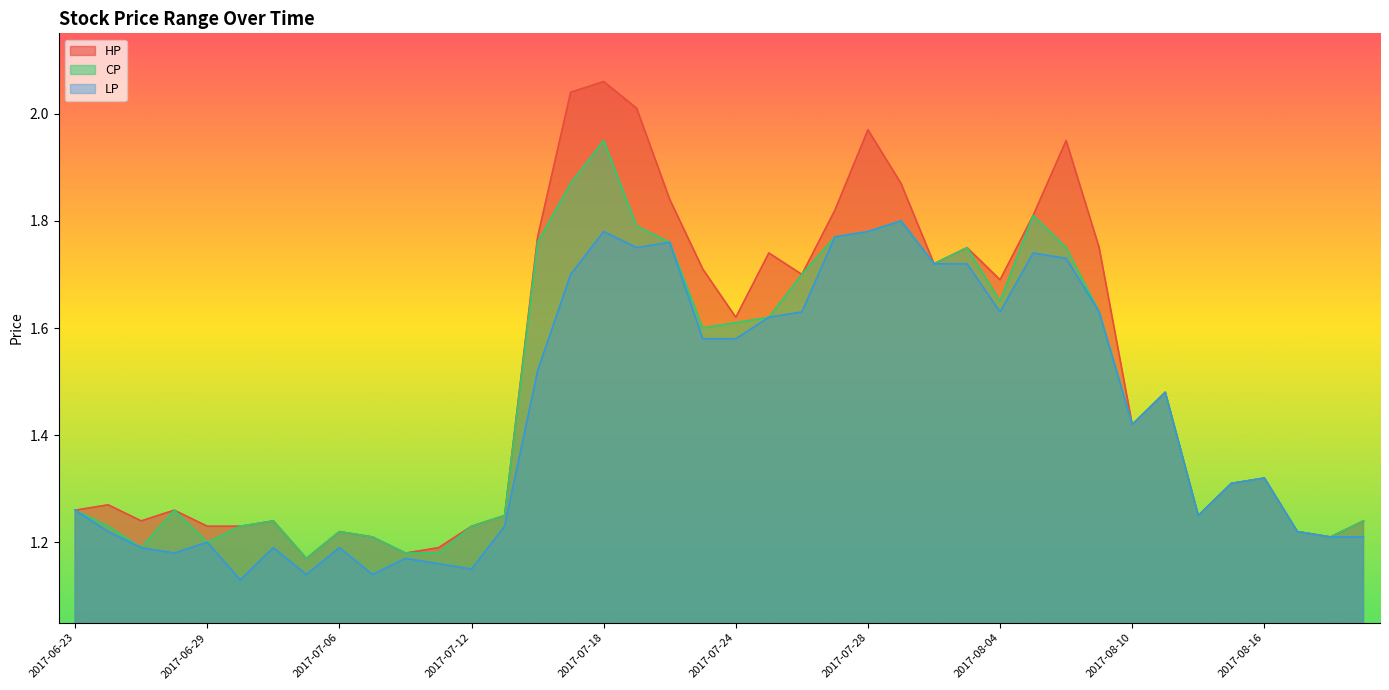

True or false: LP has a value of 2.9 at 2017-08-04.

False